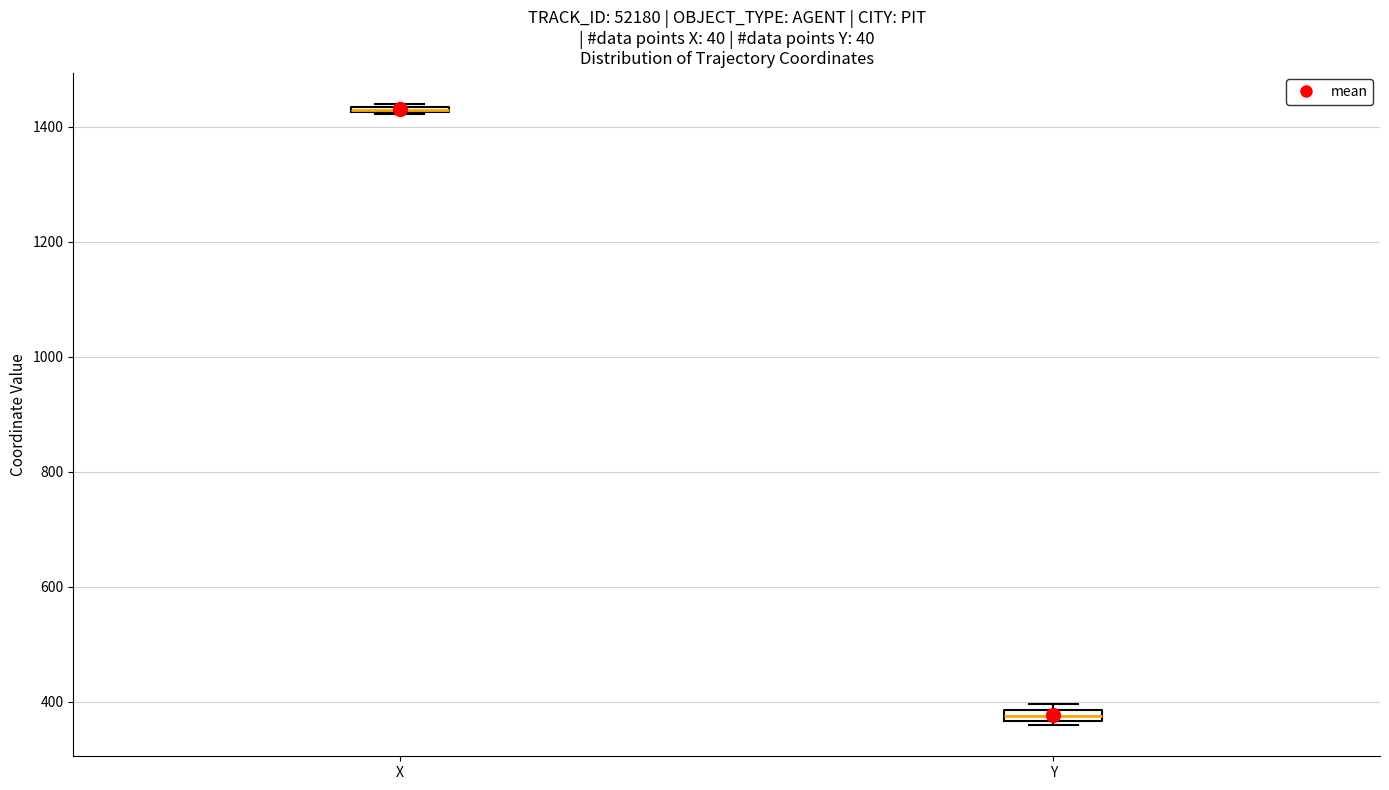

Where is the upper edge of the box for X on the y-axis? The values are not printed on the chart, so give them approximately, as read against the axis.

1440